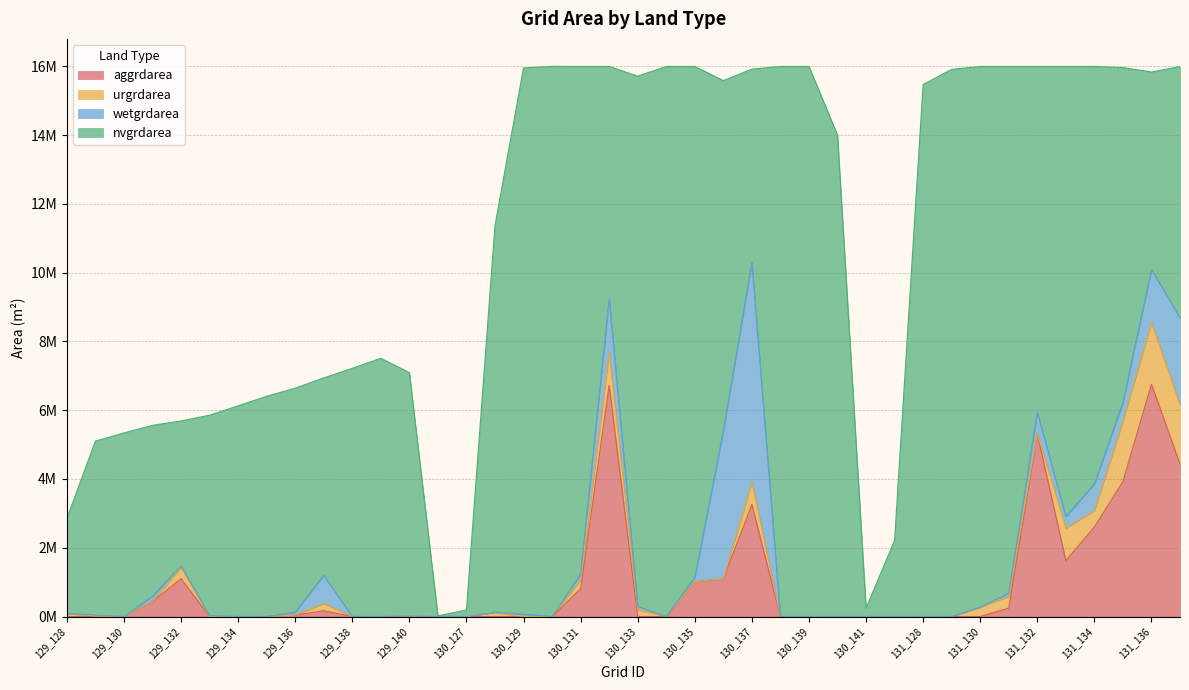

Reading left to right, list all the values displayed in this chart.

aggrdarea: 129_128=0	129_129=0	129_130=0	129_131=433800	129_132=1101600	129_133=0	129_134=0	129_135=0	129_136=40500	129_137=167400	129_138=0	129_139=0	129_140=0	129_141=0	130_127=0	130_128=0	130_129=0	130_130=0	130_131=808200	130_132=6728400	130_133=900	130_134=0	130_135=1016100	130_136=1089900	130_137=3259800	130_138=0	130_139=0	130_140=0	130_141=0	131_127=0	131_128=0	131_129=0	131_130=0	131_131=244800	131_132=5309100	131_133=1626300	131_134=2601900	131_135=3926700	131_136=6755400	131_137=4434300
urgrdarea: 129_128=90900	129_129=13500	129_130=0	129_131=0	129_132=326700	129_133=0	129_134=0	129_135=0	129_136=0	129_137=208800	129_138=0	129_139=0	129_140=15300	129_141=0	130_127=0	130_128=123300	130_129=0	130_130=0	130_131=260100	130_132=958500	130_133=199800	130_134=0	130_135=0	130_136=0	130_137=651600	130_138=0	130_139=0	130_140=0	130_141=0	131_127=0	131_128=0	131_129=0	131_130=276300	131_131=342000	131_132=20700	131_133=943200	131_134=481500	131_135=1759500	131_136=1792800	131_137=1729800
wetgrdarea: 129_128=0	129_129=28800	129_130=0	129_131=155700	129_132=48600	129_133=26100	129_134=0	129_135=0	129_136=88200	129_137=821700	129_138=0	129_139=0	129_140=0	129_141=0	130_127=0	130_128=0	130_129=69300	130_130=0	130_131=168300	130_132=1548900	130_133=95400	130_134=0	130_135=122400	130_136=4310100	130_137=6380100	130_138=0	130_139=0	130_140=0	130_141=0	131_127=0	131_128=0	131_129=0	131_130=0	131_131=92700	131_132=613800	131_133=338400	131_134=772200	131_135=537300	131_136=1548900	131_137=2520900
nvgrdarea: 129_128=2758500	129_129=5058000	129_130=5339700	129_131=4970700	129_132=4211100	129_133=5829300	129_134=6128100	129_135=6405300	129_136=6512400	129_137=5742000	129_138=7219800	129_139=7511400	129_140=7079400	129_141=21600	130_127=189900	130_128=11246400	130_129=15887700	130_130=16001100	130_131=14762700	130_132=6764400	130_133=15420600	130_134=15999300	130_135=14860800	130_136=10188000	130_137=5630400	130_138=15999300	130_139=15999300	130_140=14004000	130_141=243000	131_127=2214900	131_128=15472800	131_129=15914700	131_130=15723900	131_131=15319800	131_132=10056600	131_133=13092300	131_134=12143700	131_135=9744300	131_136=5740200	131_137=7312500